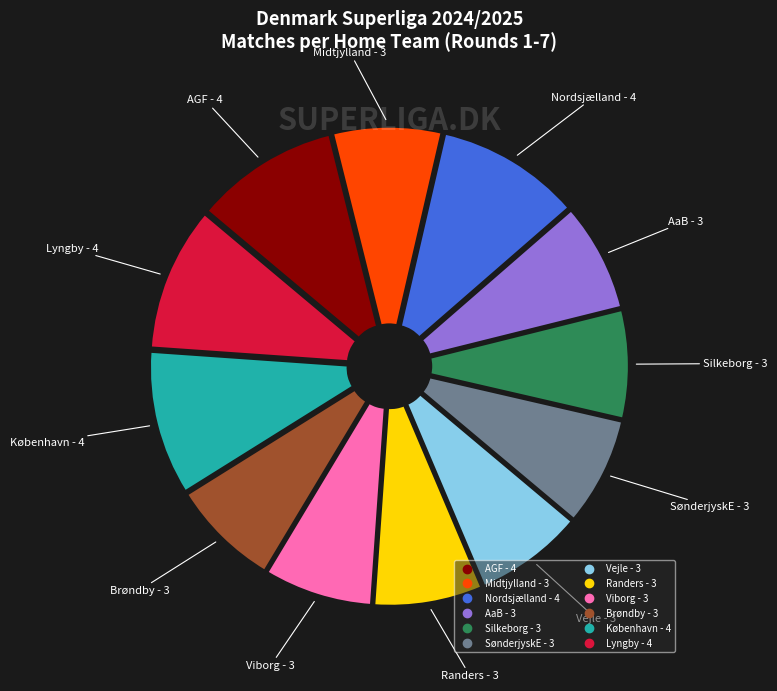

The SønderjyskE slice represents 1% of the pie. True or false?

False